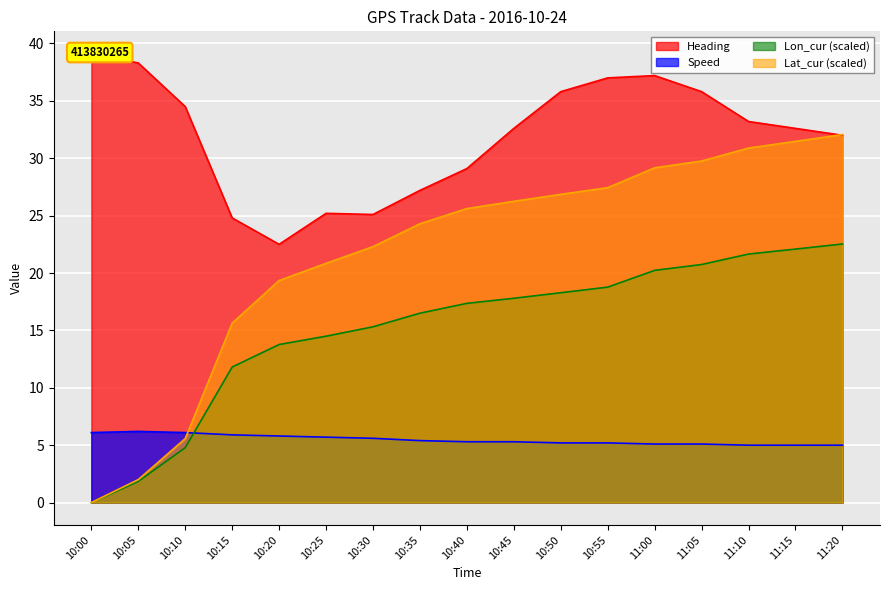

At which category does the chart reach its minimum across all series?

10:00